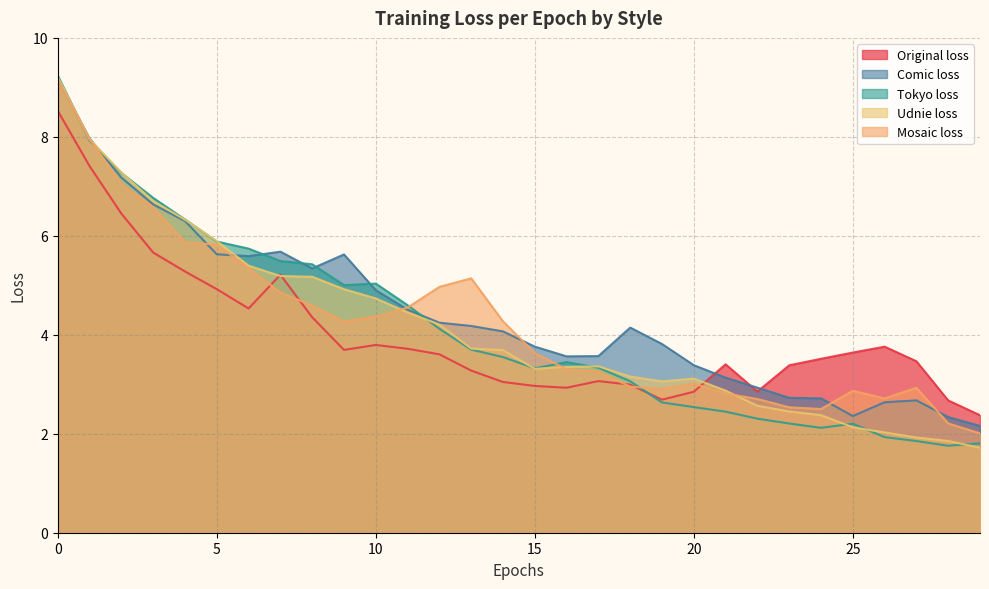

How many lines are shown in the chart?

5